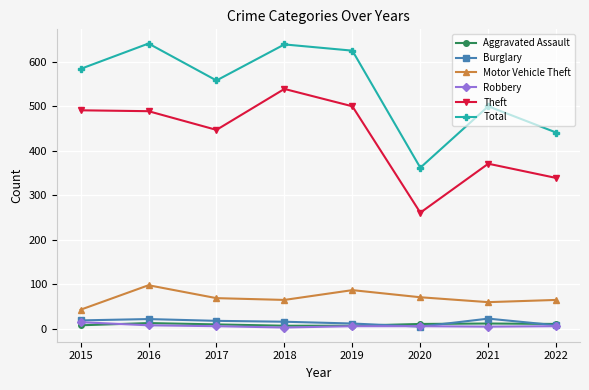

At which category does Theft reach its first local valley?

2017